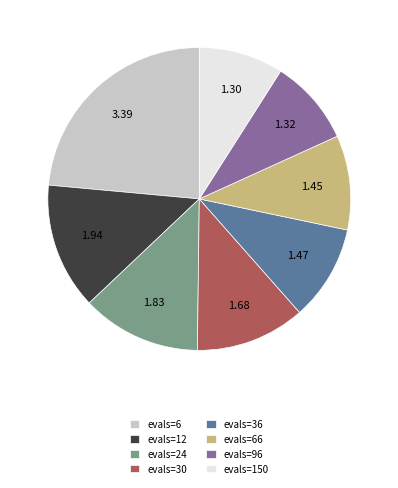

Approximately how many times larger is the value at evals=6 compared to evals=66?

2.3